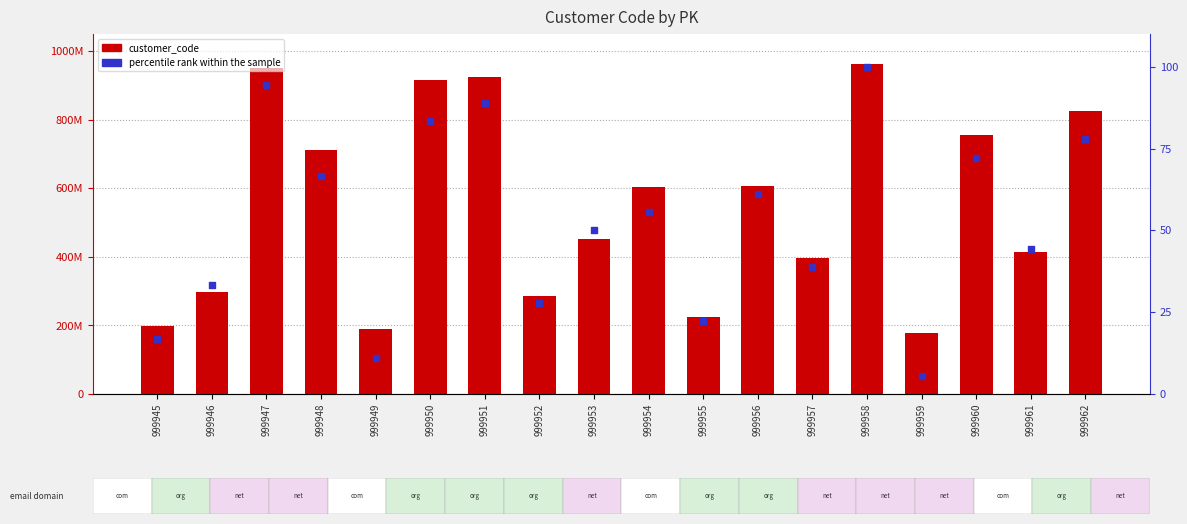

At how many categories does at least one series exceed 550955036?

9